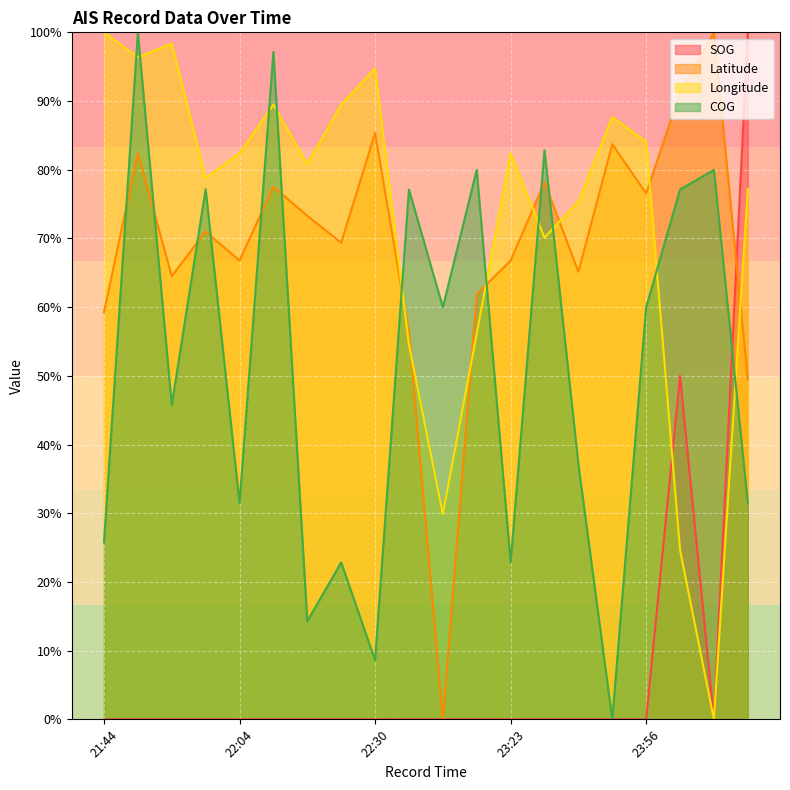

How many interior local peaks does the SOG series have?

1